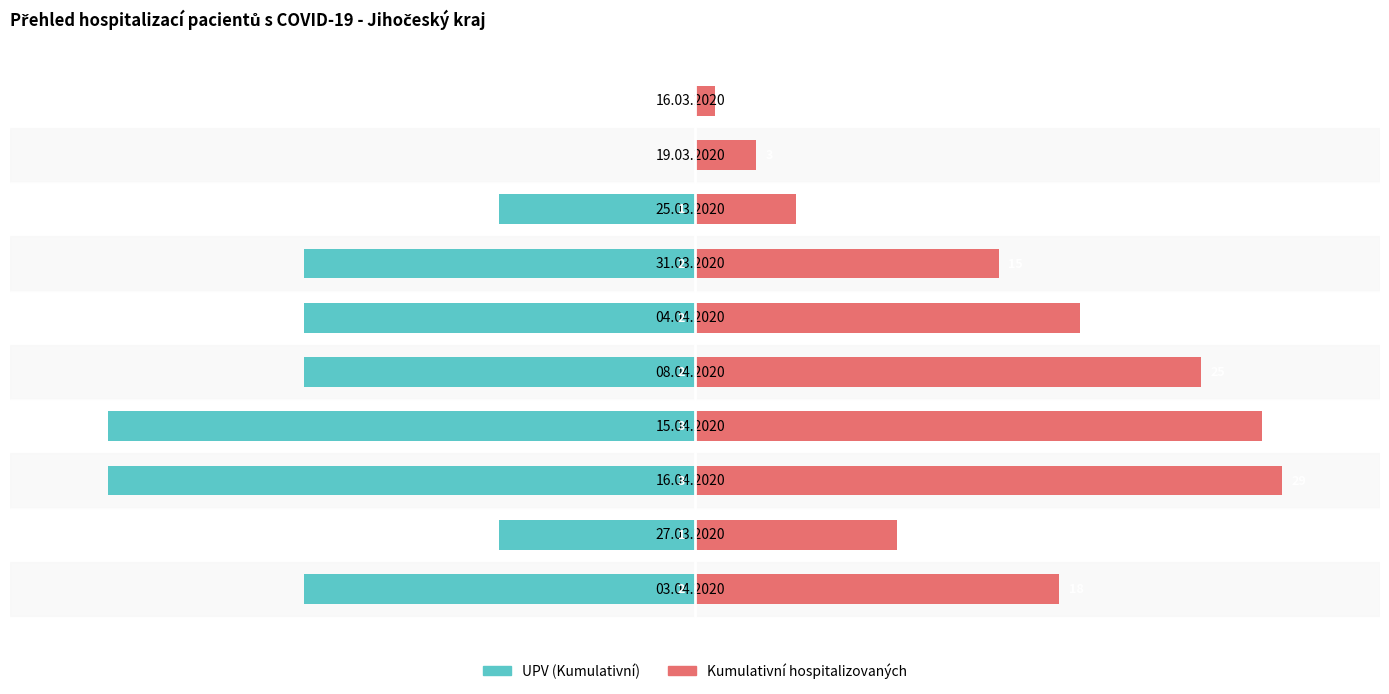

How many data points in UPV (Kumulativní) are less than -8?

2